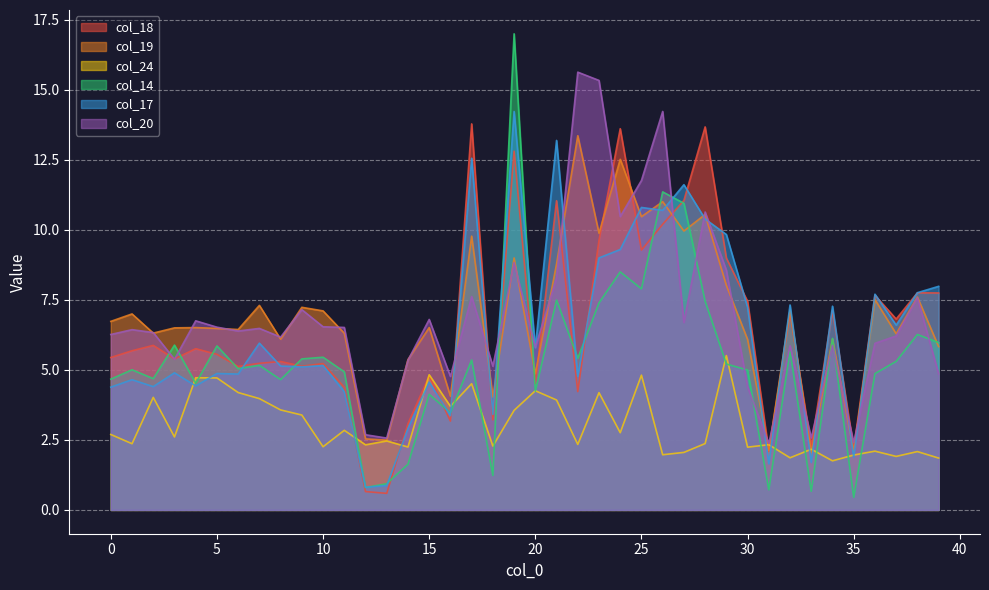

Reading right to left, list all the values displayed in this chart.

col_18: 39=7.7	38=7.8	37=6.8	36=7.7	35=2.2	34=7.1	33=2.3	32=7.0	31=2.1	30=7.4	29=9.0	28=13.7	27=11.1	26=10.2	25=9.3	24=13.6	23=9.6	22=4.2	21=11.0	20=4.5	19=12.8	18=3.2	17=13.8	16=3.2	15=4.8	14=3.1	13=0.6	12=0.7	11=4.4	10=5.2	9=5.1	8=5.3	7=5.2	6=5.1	5=5.6	4=5.8	3=5.4	2=5.9	1=5.7	0=5.4
col_19: 39=5.8	38=7.6	37=6.3	36=7.5	35=2.1	34=6.1	33=2.0	32=7.1	31=2.1	30=6.1	29=8.0	28=10.6	27=10.0	26=11.0	25=10.5	24=12.5	23=9.9	22=13.4	21=8.8	20=4.9	19=9.0	18=4.0	17=9.8	16=4.1	15=6.5	14=5.4	13=2.5	12=2.5	11=6.3	10=7.1	9=7.2	8=6.1	7=7.3	6=6.4	5=6.5	4=6.5	3=6.5	2=6.3	1=7.0	0=6.7
col_24: 39=1.9	38=2.1	37=1.9	36=2.1	35=2.0	34=1.8	33=2.2	32=1.9	31=2.3	30=2.2	29=5.5	28=2.4	27=2.1	26=2.0	25=4.8	24=2.8	23=4.2	22=2.3	21=3.9	20=4.3	19=3.6	18=2.3	17=4.5	16=3.7	15=4.8	14=2.2	13=2.5	12=2.3	11=2.8	10=2.3	9=3.4	8=3.6	7=4.0	6=4.2	5=4.7	4=4.7	3=2.6	2=4.0	1=2.4	0=2.7
col_14: 39=6.0	38=6.3	37=5.3	36=4.9	35=0.4	34=6.1	33=0.7	32=5.7	31=0.7	30=5.0	29=5.2	28=7.5	27=11.0	26=11.4	25=7.9	24=8.5	23=7.4	22=5.4	21=7.5	20=4.2	19=17.0	18=1.2	17=5.4	16=3.5	15=4.1	14=1.6	13=0.9	12=0.8	11=4.9	10=5.5	9=5.4	8=4.7	7=5.2	6=5.0	5=5.9	4=4.5	3=5.9	2=4.7	1=5.0	0=4.7
col_17: 39=8.0	38=7.8	37=6.6	36=7.7	35=1.9	34=7.3	33=1.7	32=7.3	31=1.6	30=7.2	29=9.8	28=10.4	27=11.6	26=10.7	25=10.8	24=9.3	23=9.0	22=4.8	21=13.2	20=5.8	19=14.2	18=3.4	17=12.6	16=3.4	15=4.6	14=2.9	13=0.9	12=0.8	11=4.2	10=5.2	9=5.1	8=5.1	7=6.0	6=4.9	5=4.9	4=4.4	3=4.9	2=4.4	1=4.7	0=4.4
col_20: 39=4.9	38=7.6	37=6.2	36=6.0	35=2.4	34=5.9	33=2.6	32=5.9	31=2.4	30=4.4	29=8.6	28=10.6	27=6.7	26=14.2	25=11.8	24=10.5	23=15.3	22=15.6	21=8.3	20=5.8	19=8.8	18=5.1	17=7.6	16=4.8	15=6.8	14=5.3	13=2.6	12=2.7	11=6.5	10=6.5	9=7.2	8=6.2	7=6.5	6=6.4	5=6.5	4=6.8	3=5.4	2=6.3	1=6.4	0=6.3